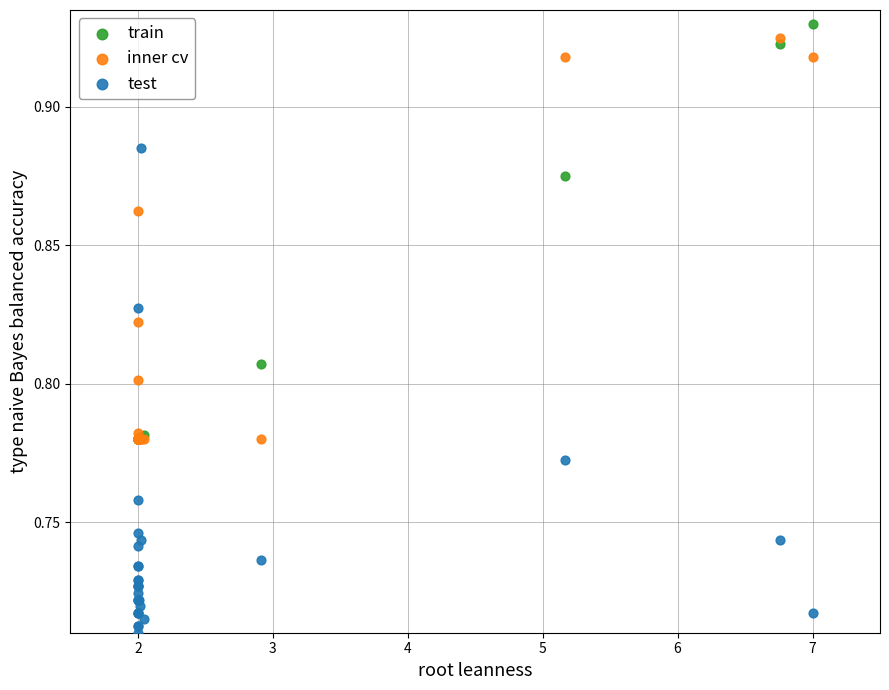

Which series has the largest Y range (max minus min)?

test